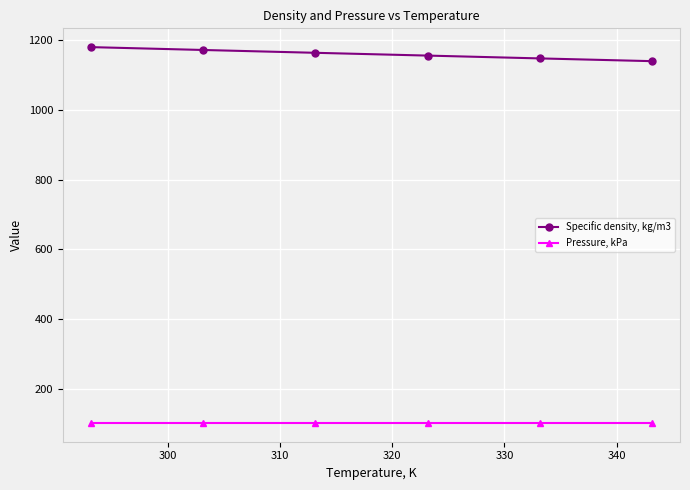

At how many categories does at least one series exceed 159?

6